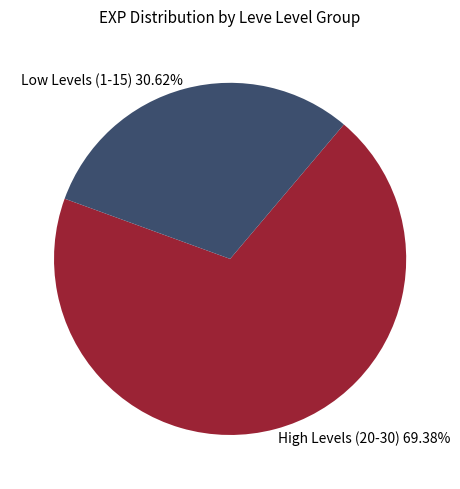

Which slice is the largest?

High Levels (20-30) 69.38%